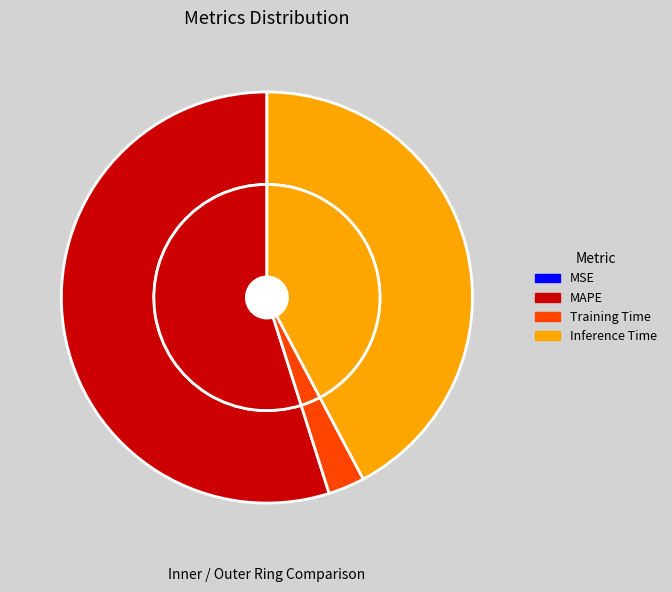

What is the change in value from MAPE to Training Time?

-1.5